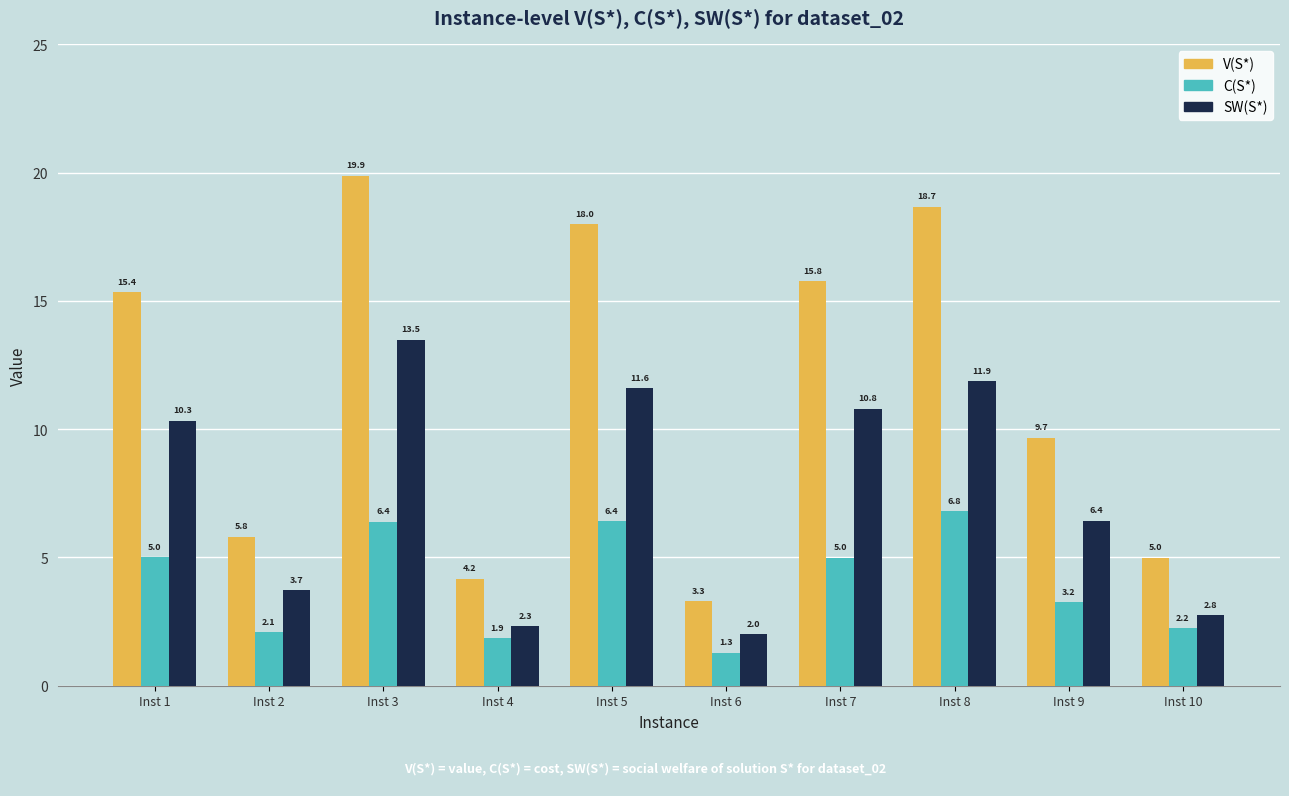

What is the spread (max minus min) of values at Inst 10?

2.8